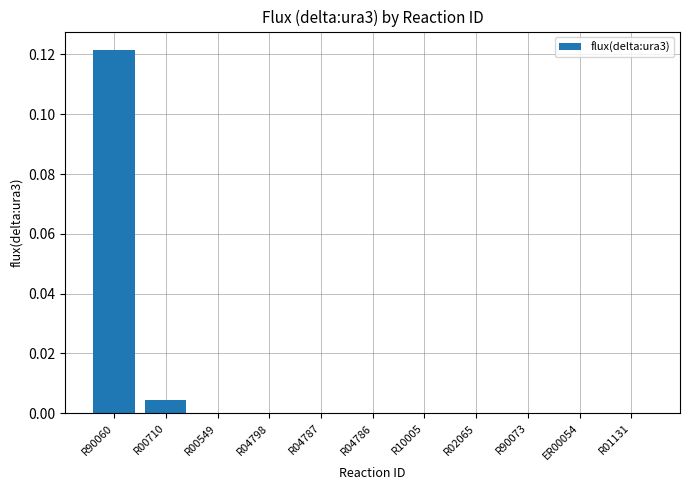

How many distinct data groups are displayed?

1